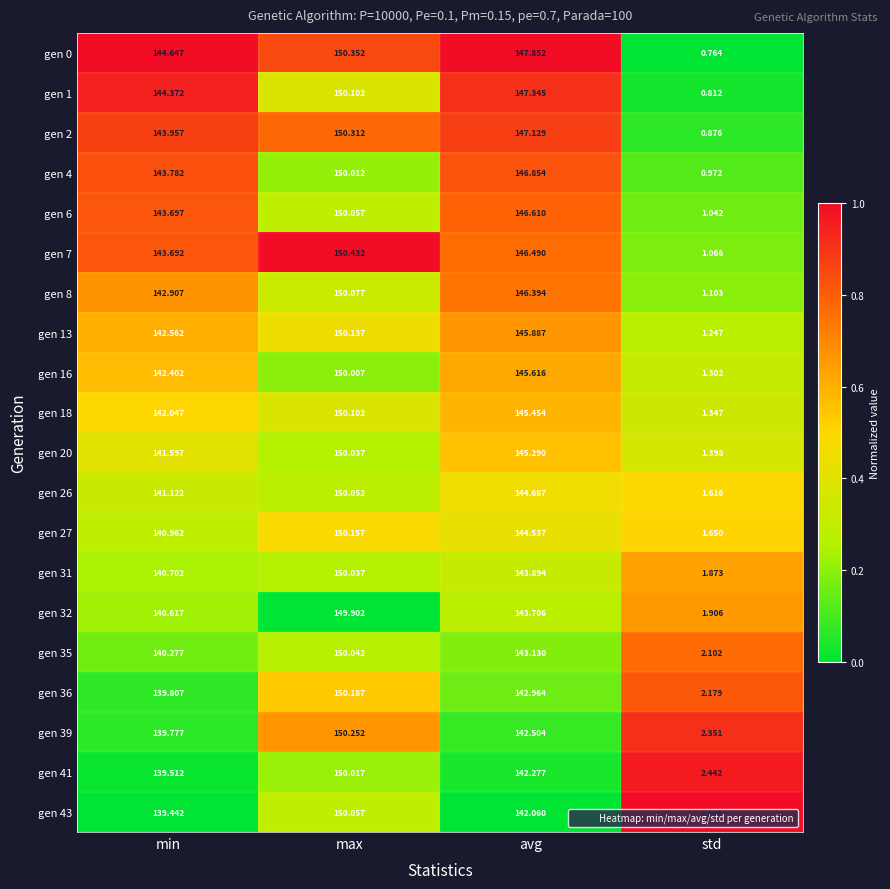

Rank the series at avg from highest to lowest value.

gen 0, gen 1, gen 2, gen 4, gen 6, gen 7, gen 8, gen 13, gen 16, gen 18, gen 20, gen 26, gen 27, gen 31, gen 32, gen 35, gen 36, gen 39, gen 41, gen 43